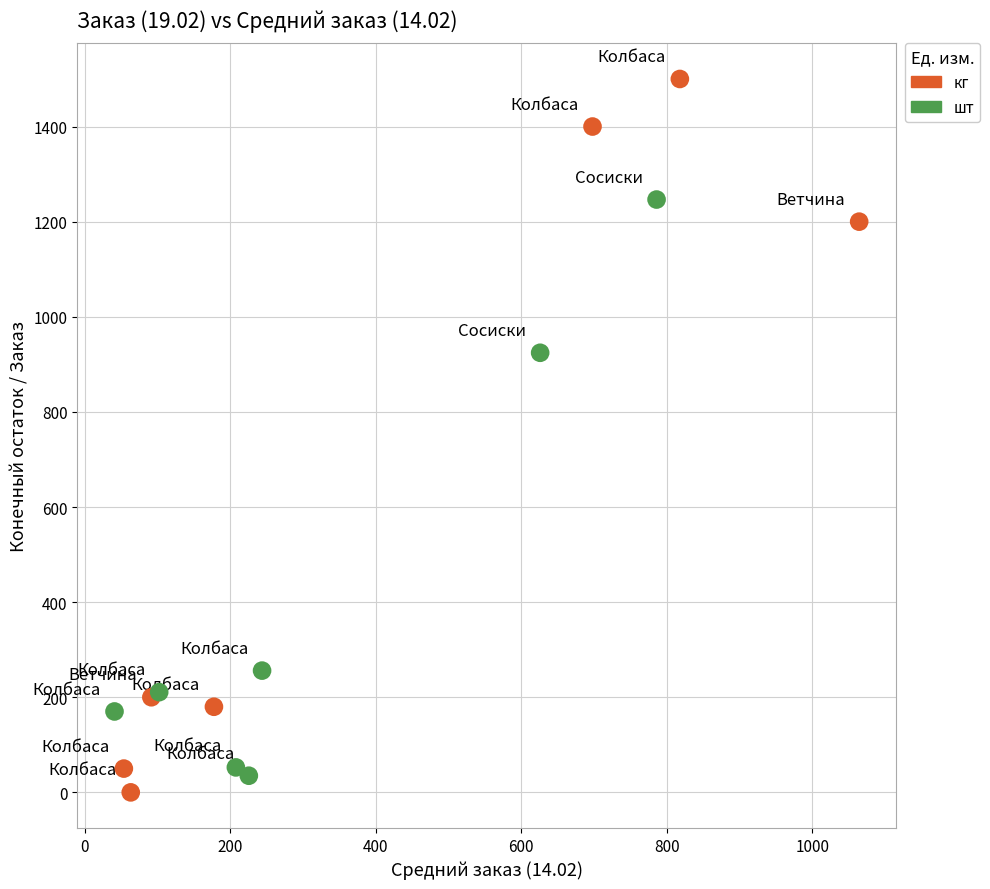

Which series reaches the maximum Y coordinate?

кг